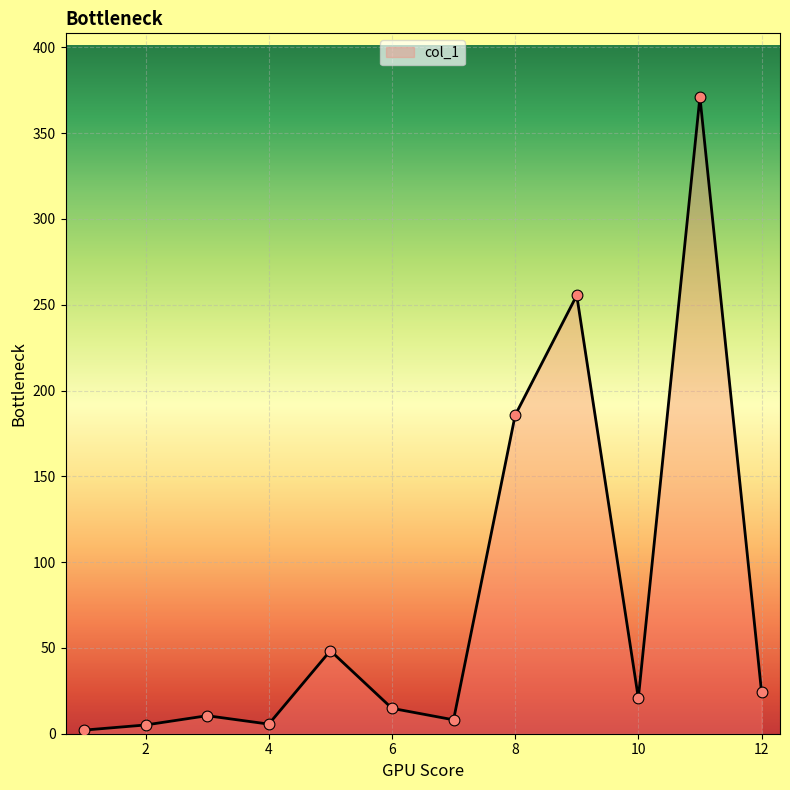

What is the maximum value shown in the chart?

371.1